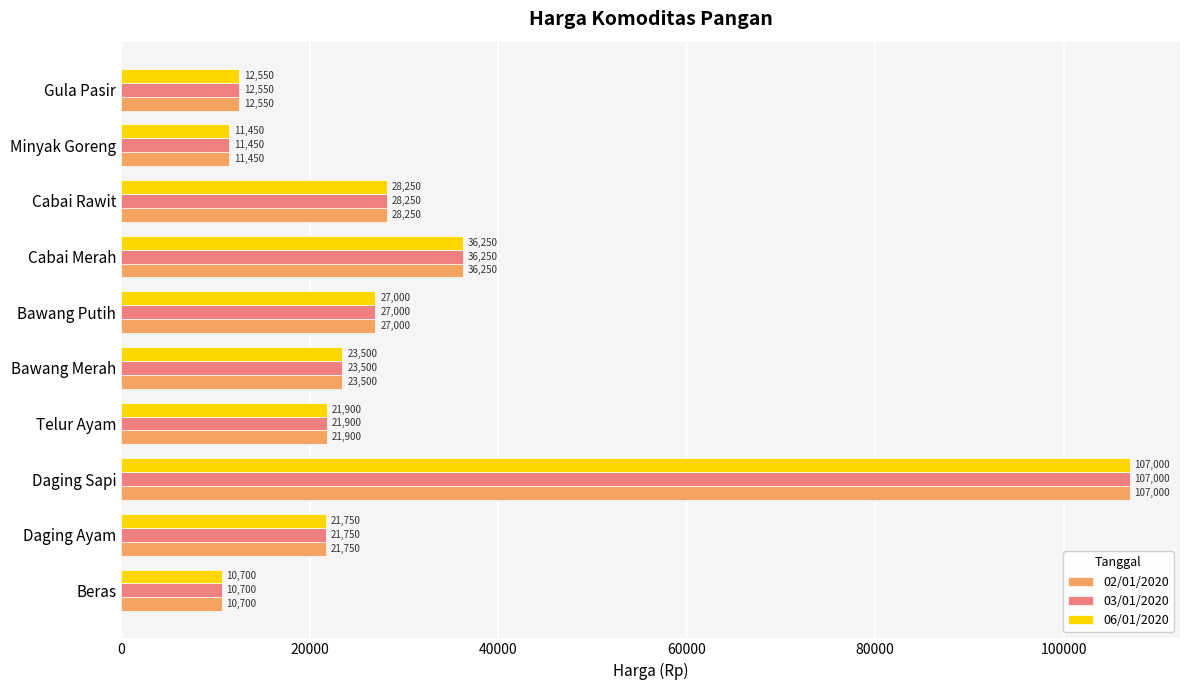

What is the difference between the second highest and second lowest values in the 02/01/2020 series?

24800